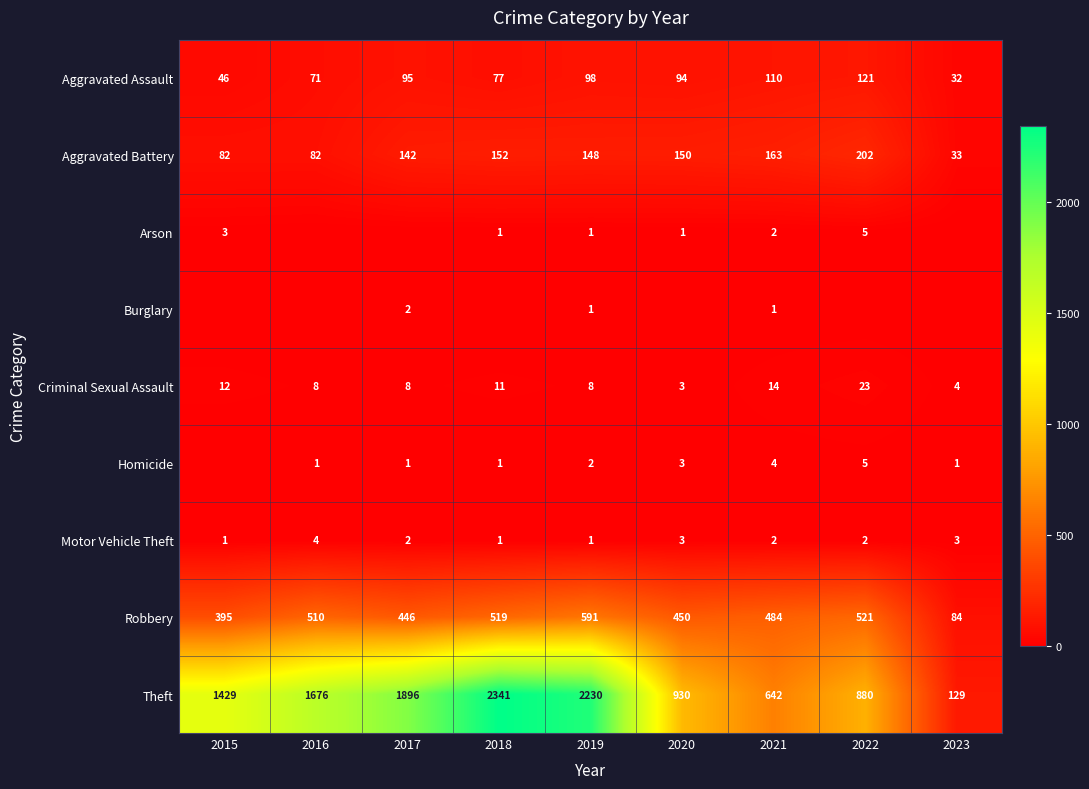

How many distinct data groups are displayed?

9